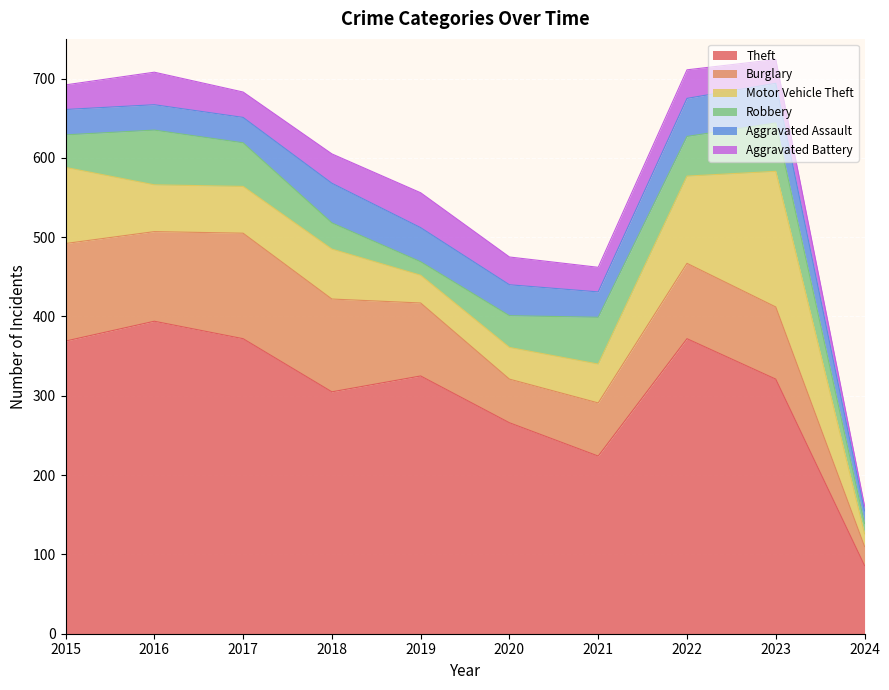

True or false: Aggravated Battery has a value of 9 at 2024.

False